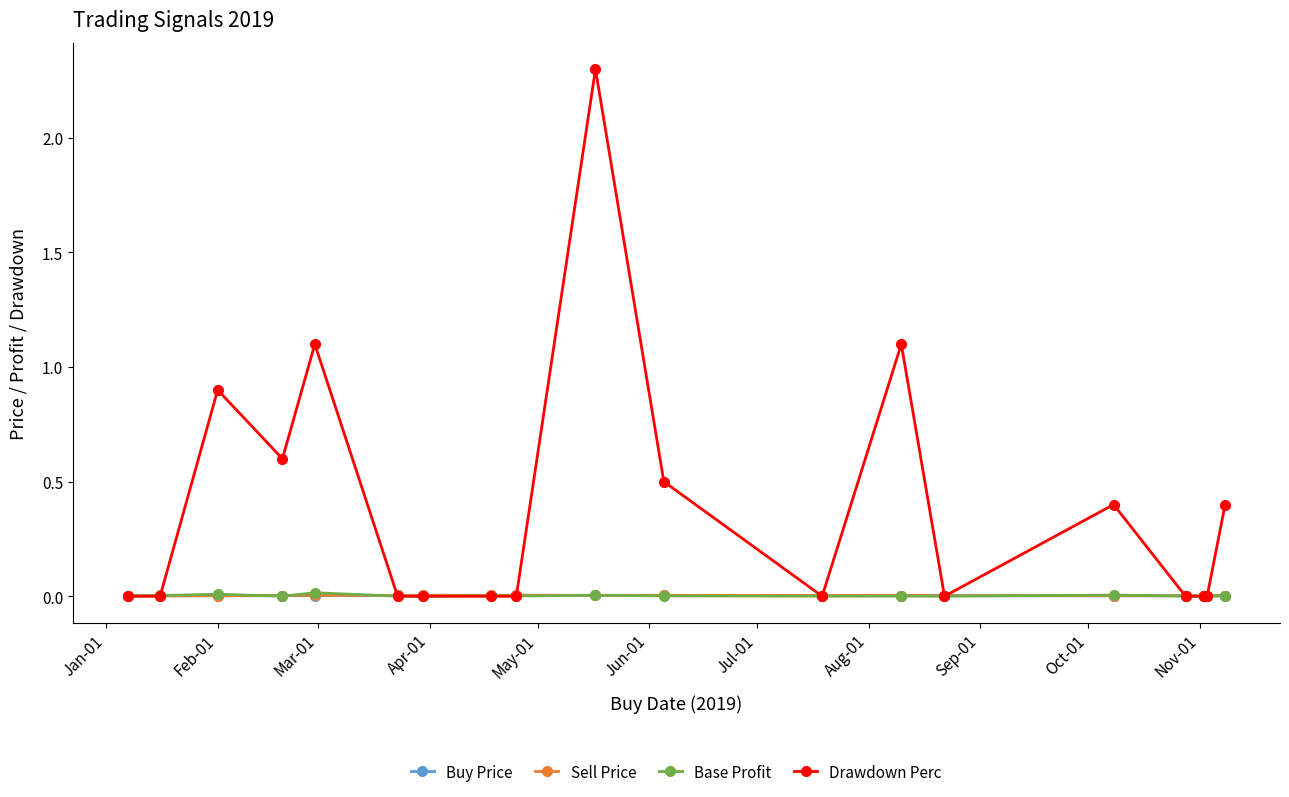

What are all the series names shown in the legend?

Buy Price, Sell Price, Base Profit, Drawdown Perc